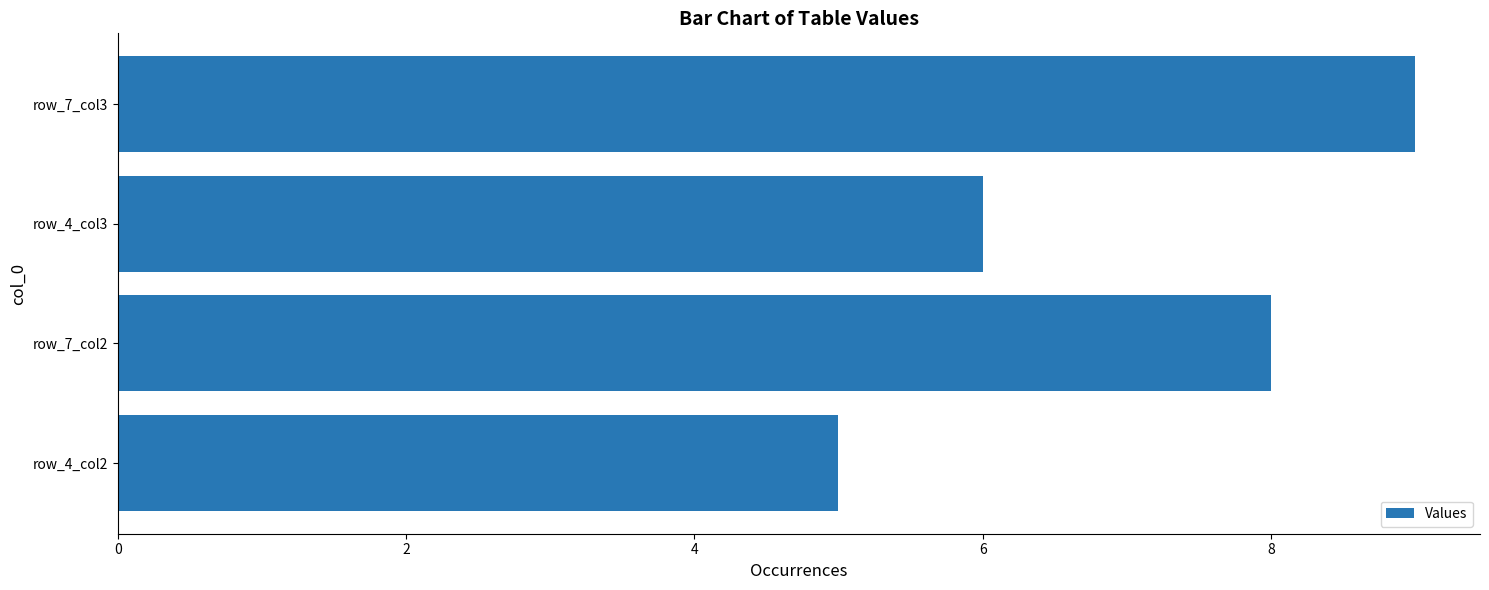

What is the minimum value shown in the chart?

5